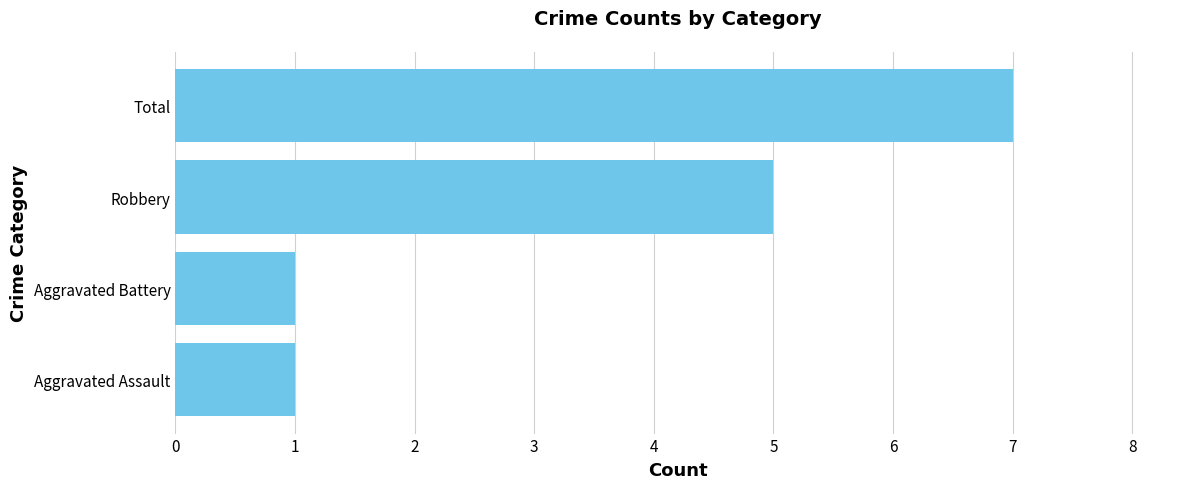

What is the maximum value shown in the chart?

7